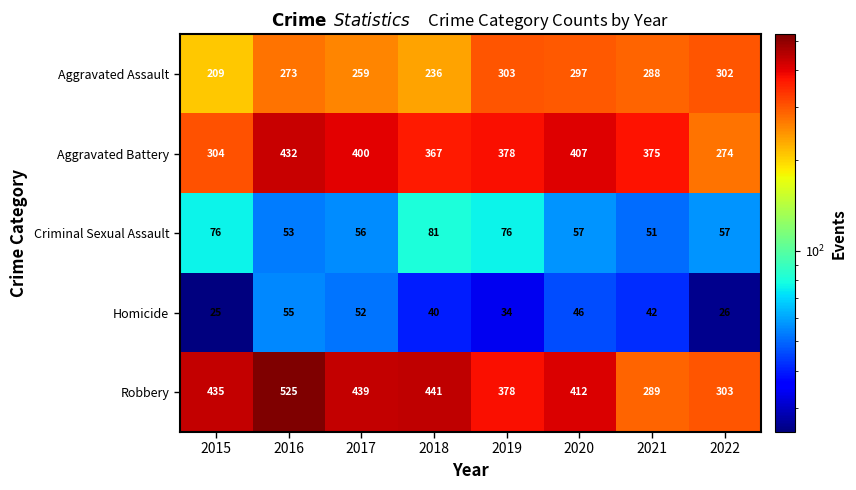

Which label corresponds to the largest value in the chart?

2016